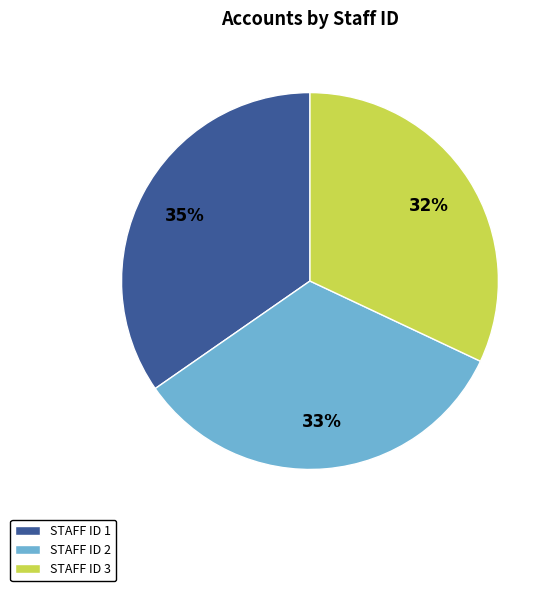

To the nearest percent, what is the combined percentage of STAFF ID 3 and STAFF ID 1?

67%